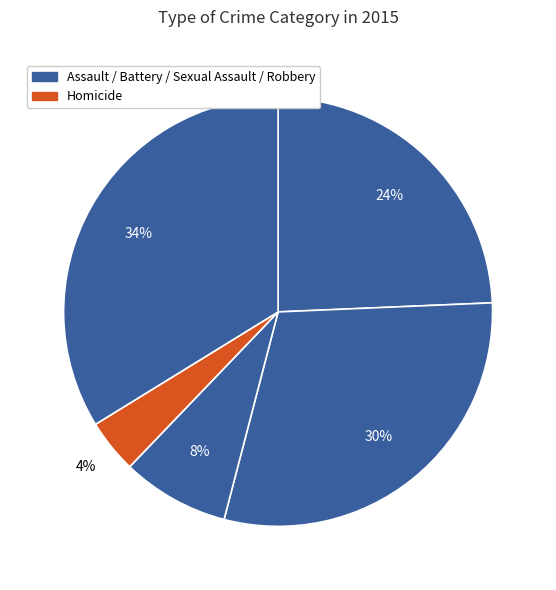

To the nearest percent, what is the average slice percentage?

20%